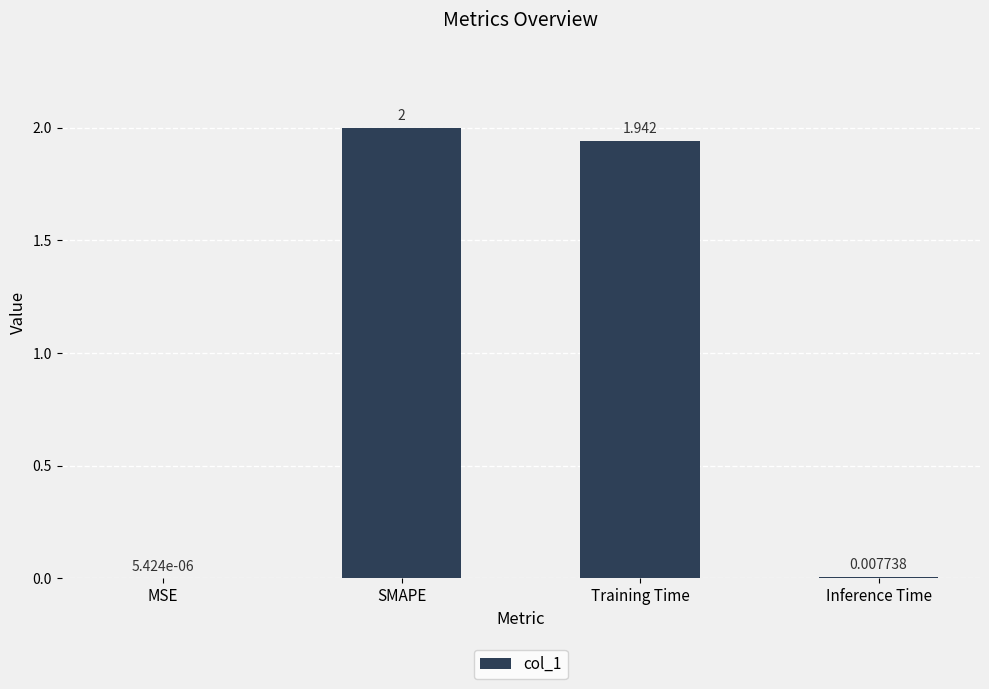

How many values exceed 1?

2